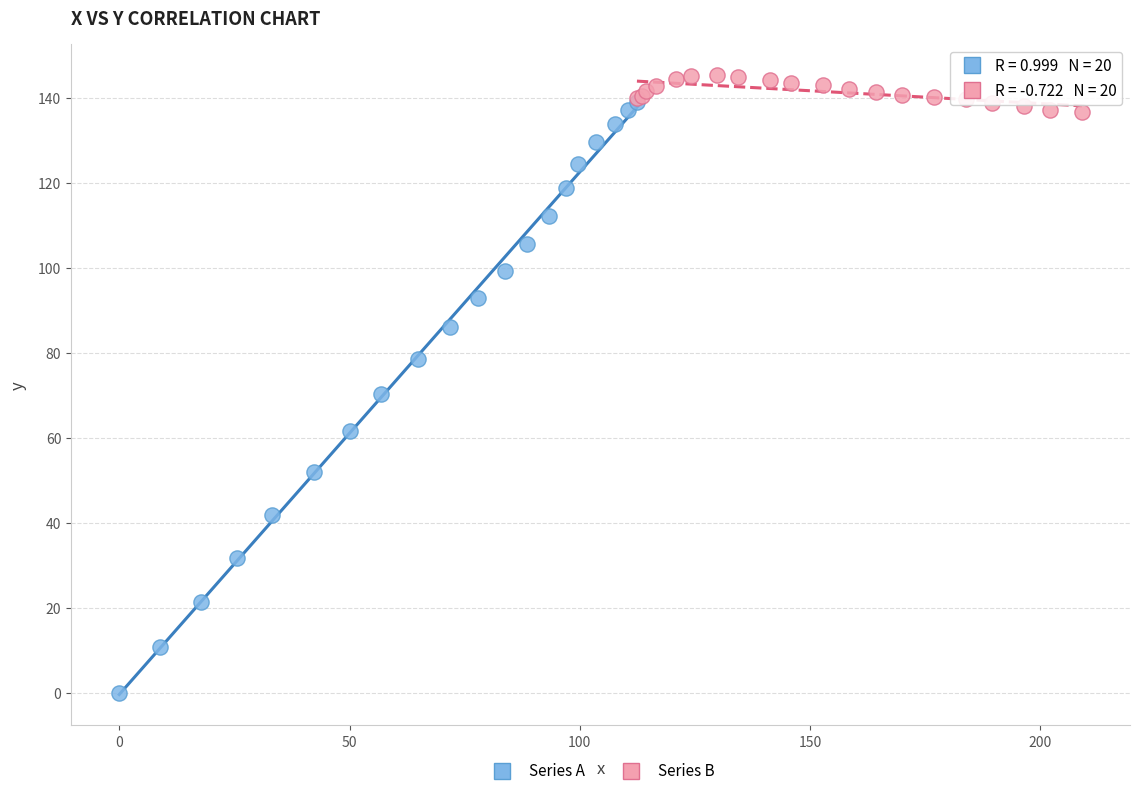

Which series contains the highest Y value?

Series B